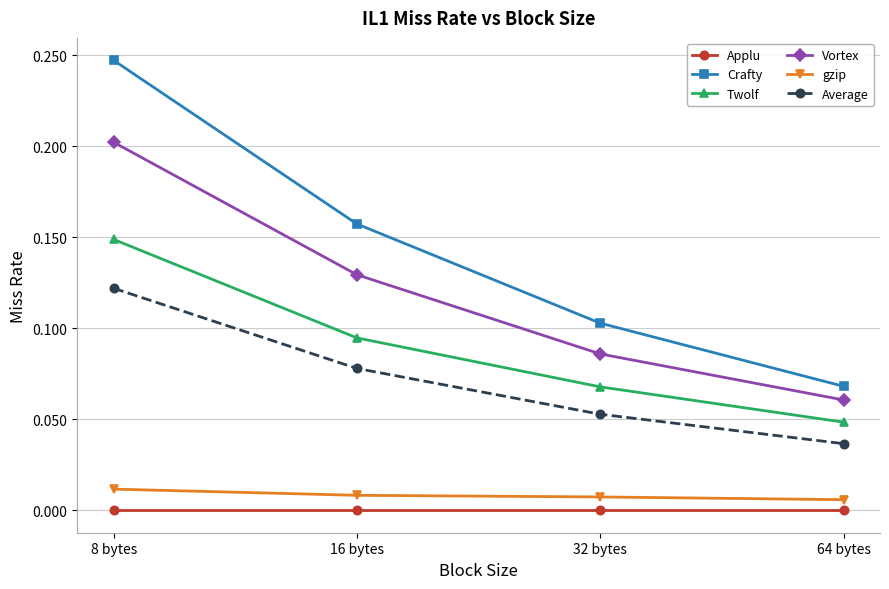

Is it true that Crafty equals 0.2 at 16 bytes?

True